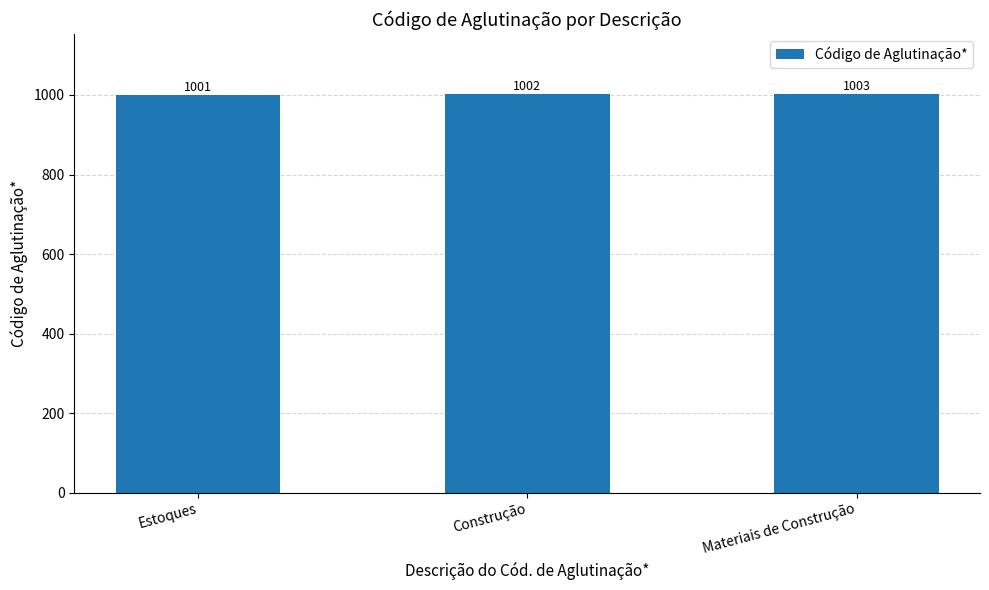

Rank the categories by value from lowest to highest.

Estoques, Construção, Materiais de Construção